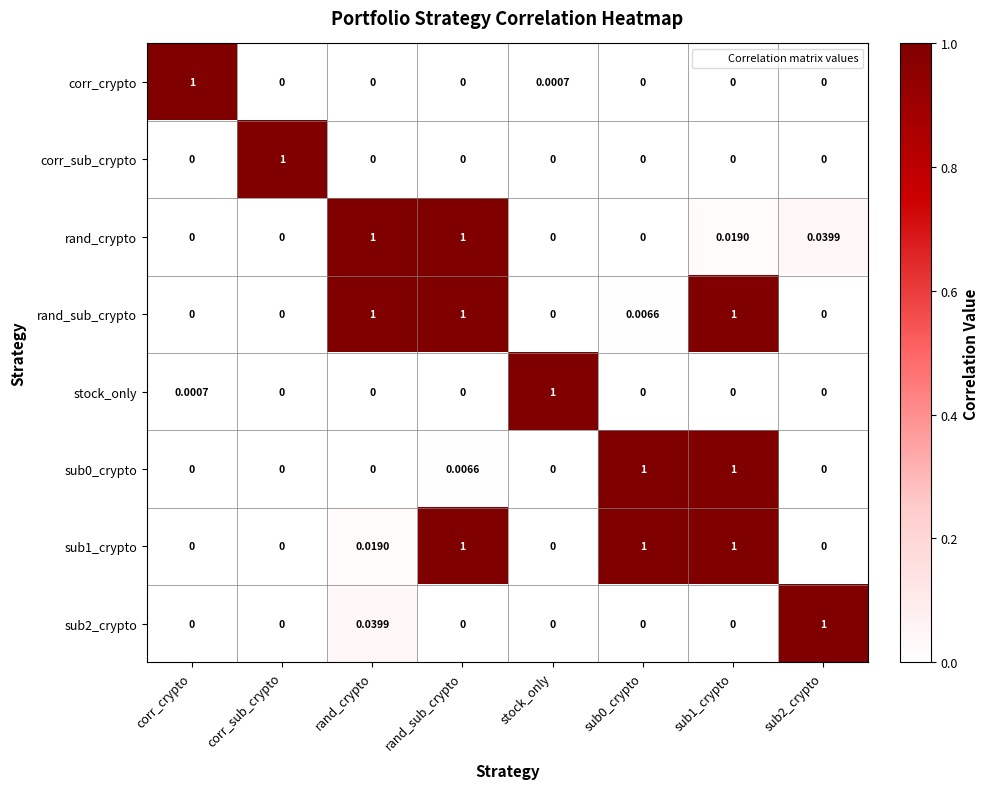

Is the value of corr_crypto at sub2_crypto greater than the value of sub1_crypto at rand_crypto?

No